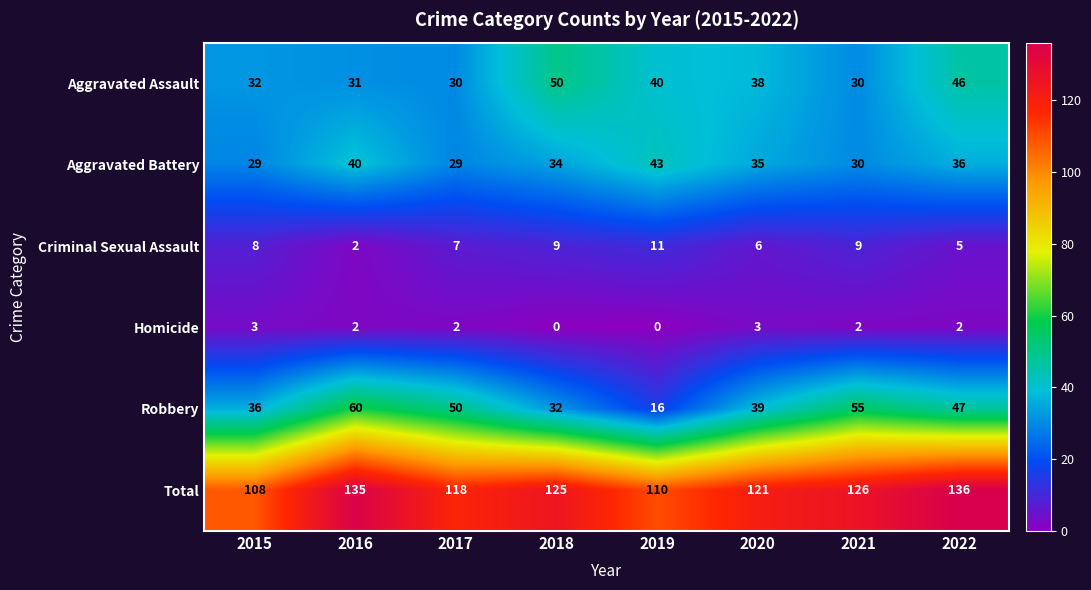

At how many categories does at least one series exceed 30?

8